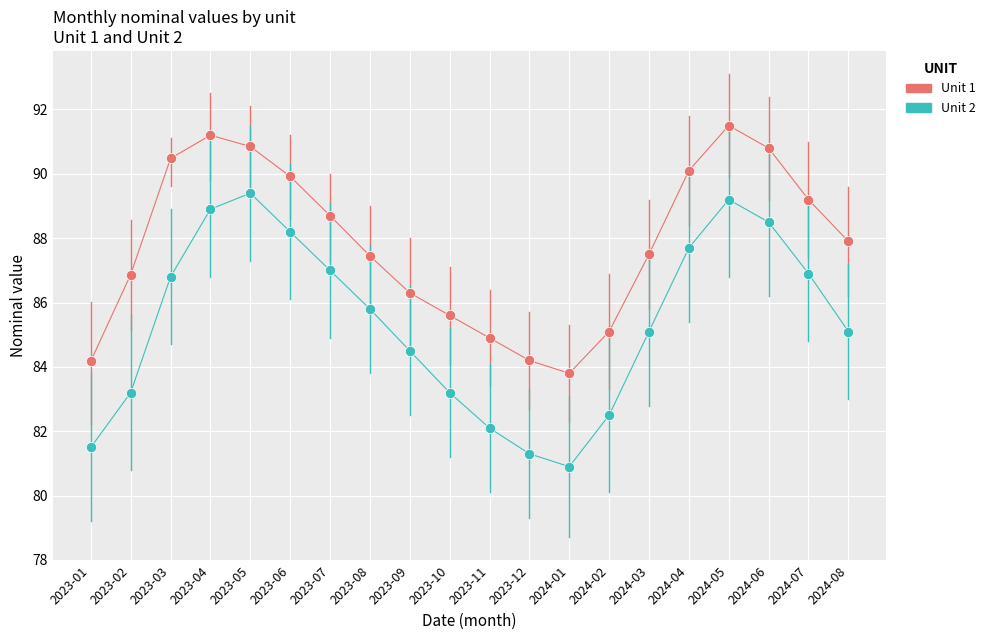

What are all the series names shown in the legend?

Unit 1, Unit 2